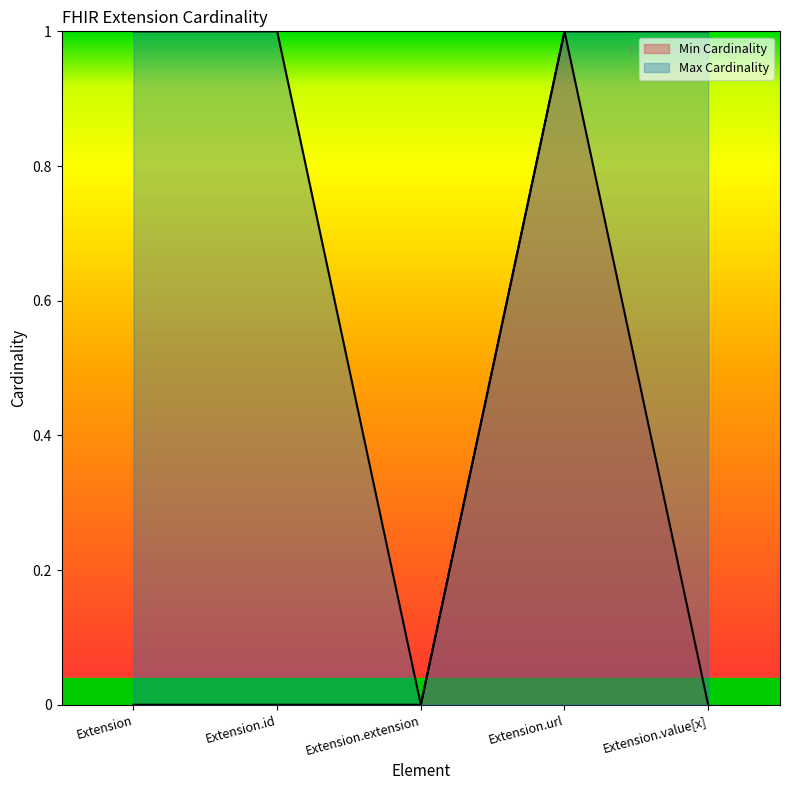

Is the value of Max Cardinality at Extension greater than the value of Min Cardinality at Extension.url?

No